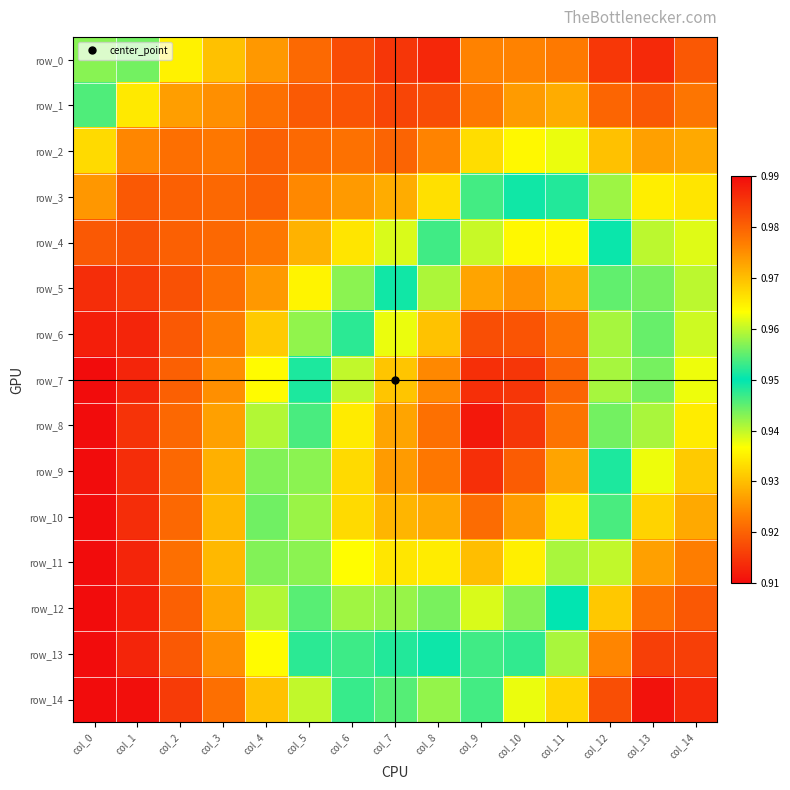

True or false: row_12 has a value of 1.6 at col_8.

False